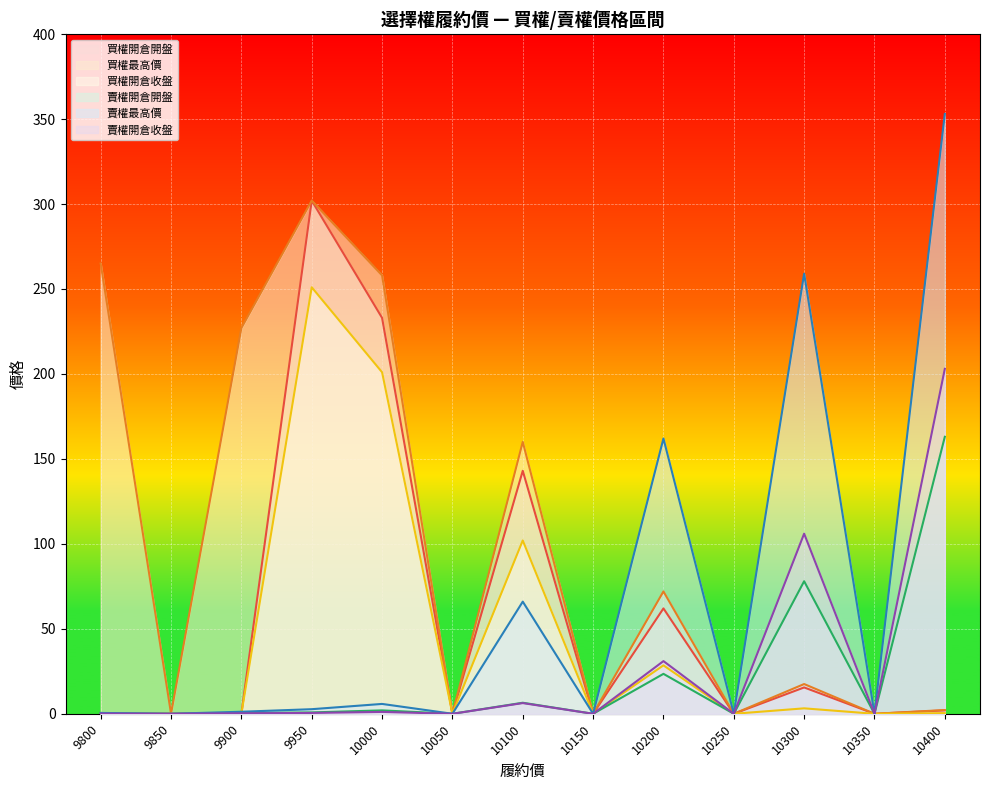

True or false: 賣權開倉開盤 and 賣權開倉收盤 intersect in this chart.

False